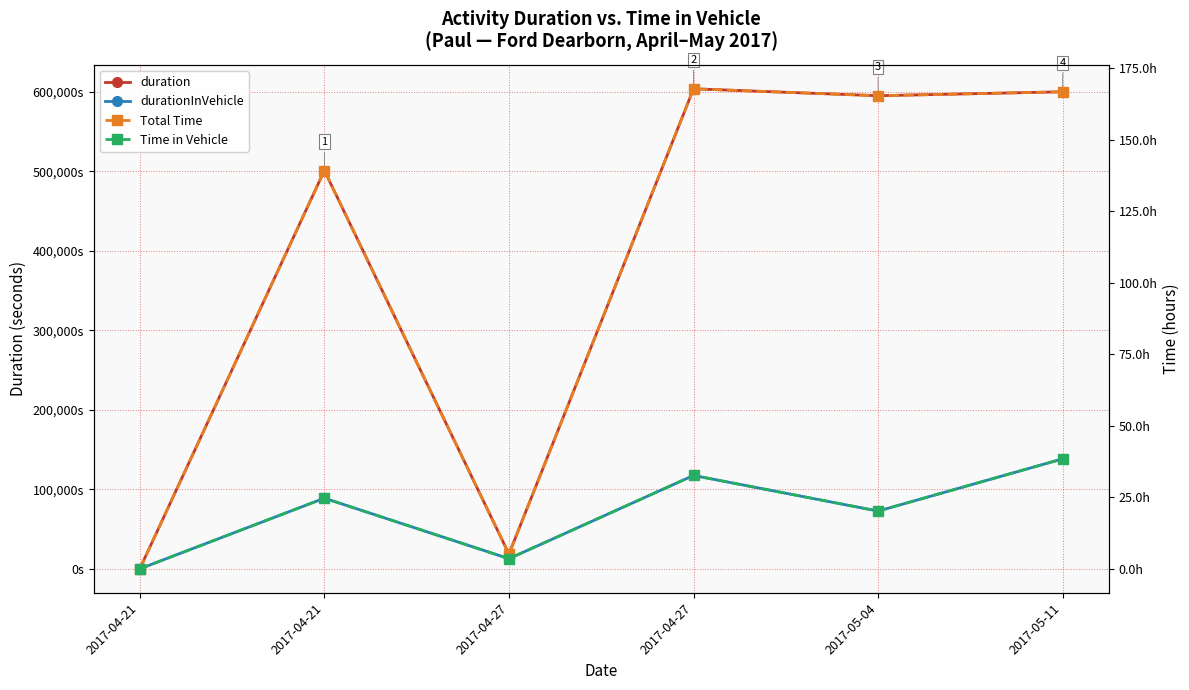

True or false: Time in Vehicle and durationInVehicle intersect in this chart.

False